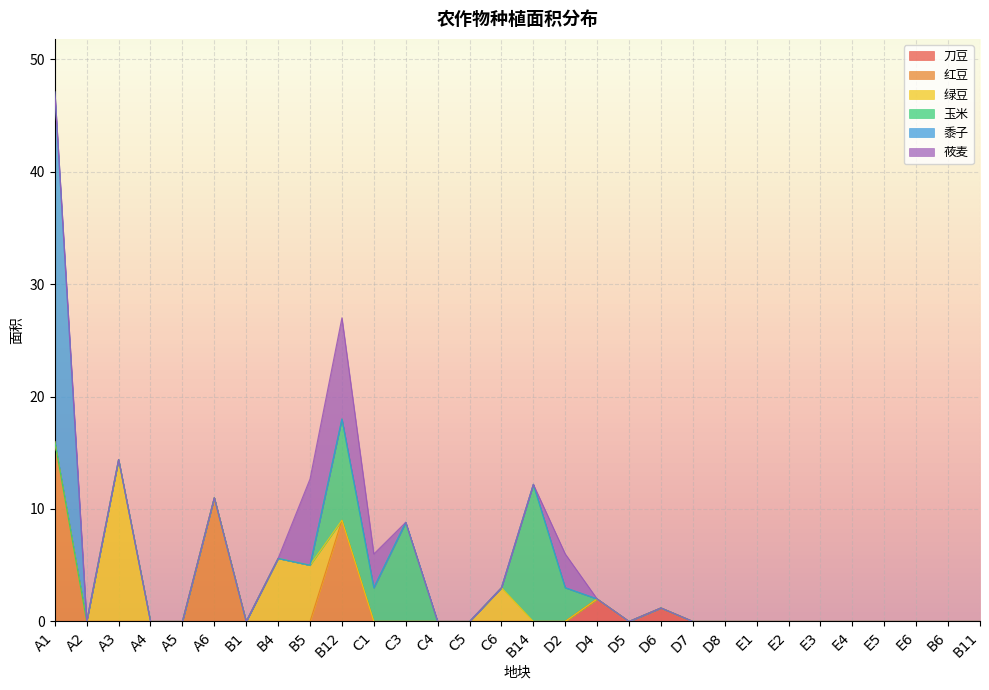

At which category is the sum across all series the highest?

A1